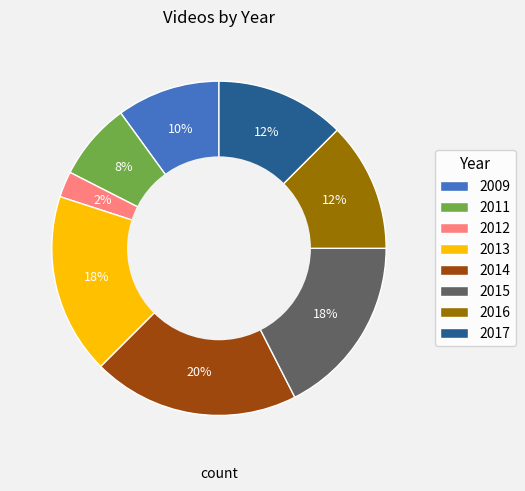

How many segments does this pie chart have?

8